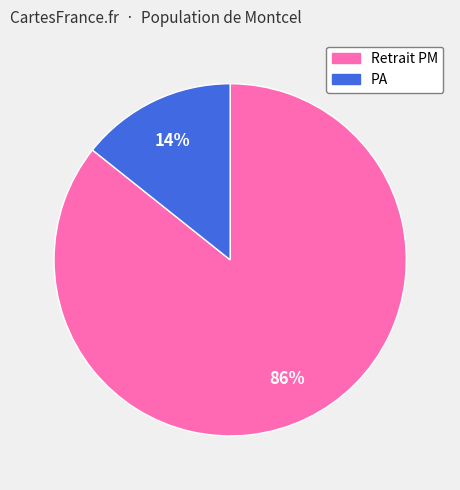

To the nearest percent, what is the combined percentage of Retrait PM and PA?

100%